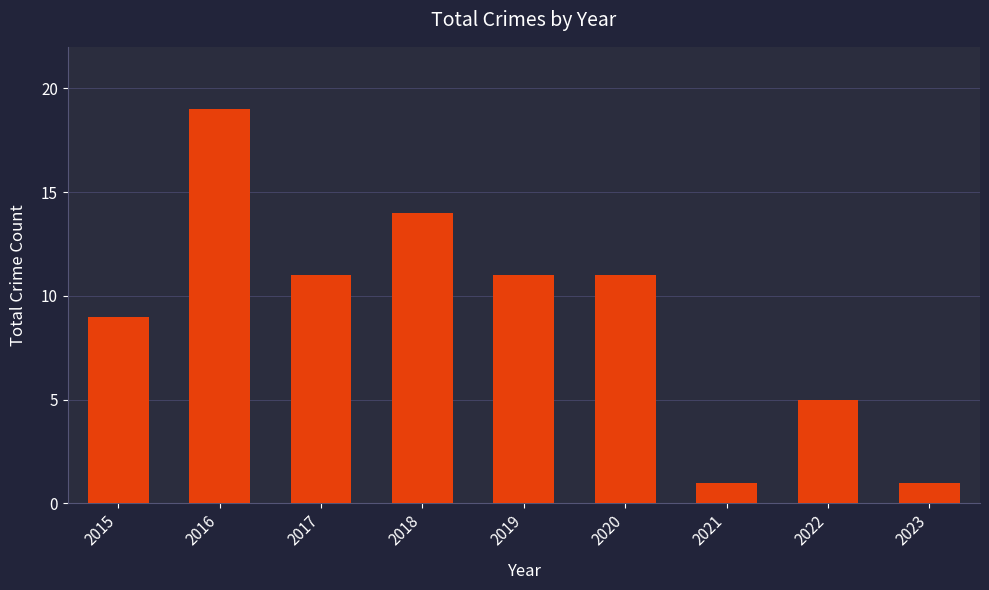

The chart shows a value of 0 at 2023. True or false?

False